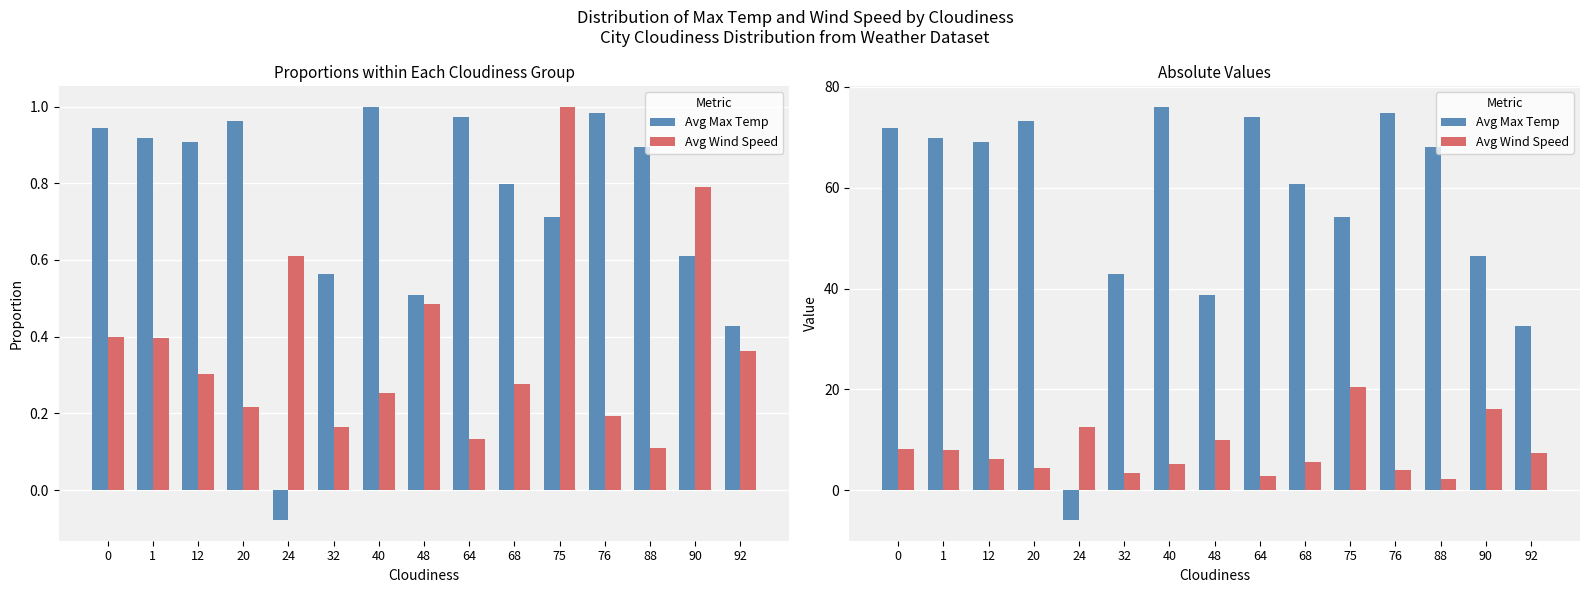

Which series has the largest total across all categories?

Avg Max Temp